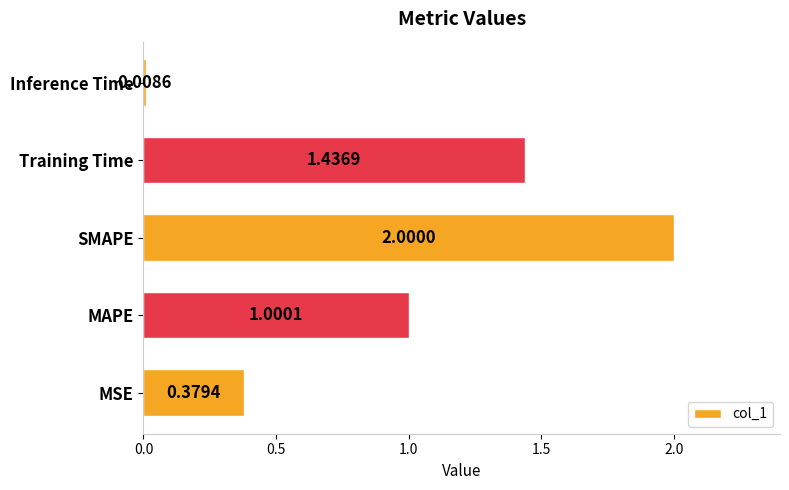

At which category does the chart reach its minimum across all series?

Inference Time